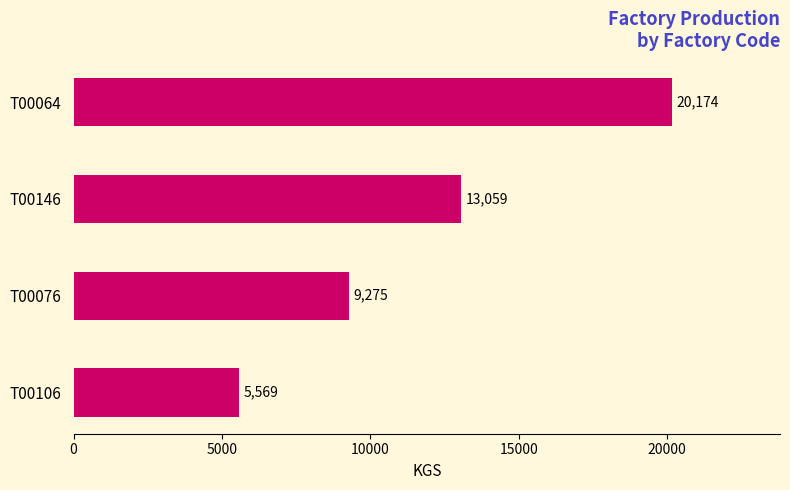

What is the difference between the second highest and second lowest values?

3784